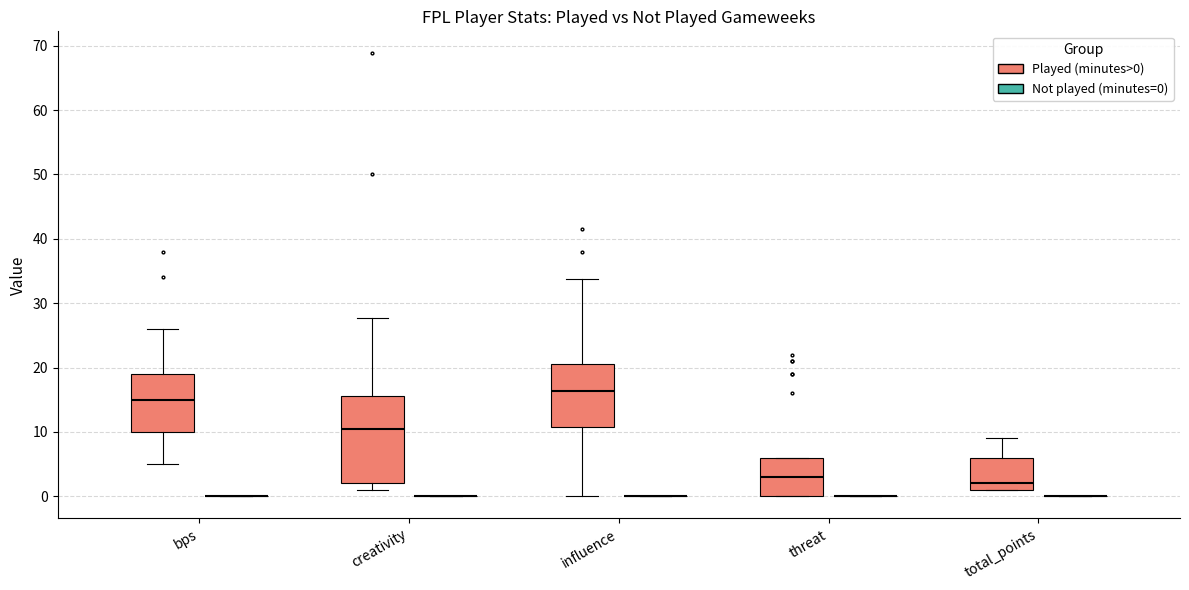

Reading left to right, read every box against the y-axis: the position of its median line, the range the box covers, and the ends of its whiskers. The values are not printed on the chart, so give them approximately, as read against the axis.

bps (Played (minutes>0)): median 15, box 10 to 19, whiskers 5 to 26
bps (Not played (minutes=0)): box collapsed to a line at 0, whiskers 0 to 0
creativity (Played (minutes>0)): median 11, box 2 to 16, whiskers 1 to 28
creativity (Not played (minutes=0)): box collapsed to a line at 0, whiskers 0 to 0
influence (Played (minutes>0)): median 16, box 11 to 21, whiskers 0 to 34
influence (Not played (minutes=0)): box collapsed to a line at 0, whiskers 0 to 0
threat (Played (minutes>0)): median 3, box 0 to 6, whiskers 0 to 6
threat (Not played (minutes=0)): box collapsed to a line at 0, whiskers 0 to 0
total_points (Played (minutes>0)): median 2, box 1 to 6, whiskers 1 to 9
total_points (Not played (minutes=0)): box collapsed to a line at 0, whiskers 0 to 0